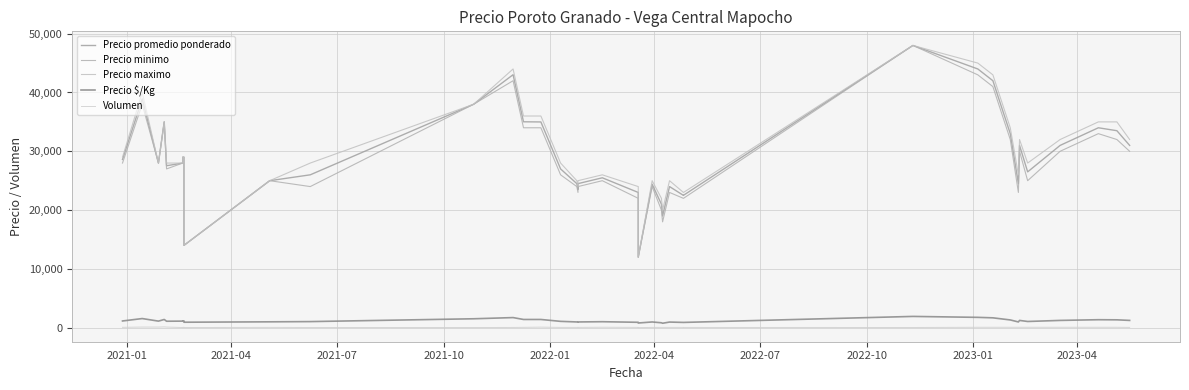

In Precio maximo, how many points are higher than both neighbors (excluding endpoints)?

8